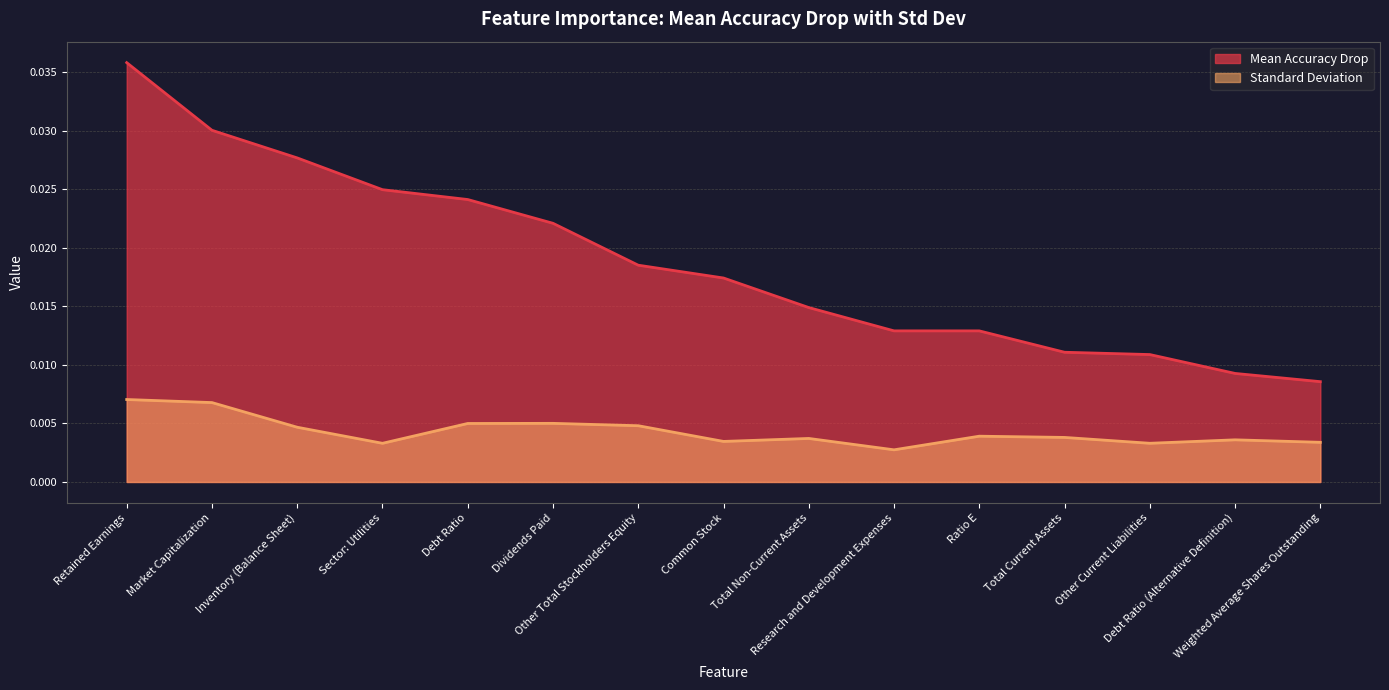

The value of Standard Deviation at Retained Earnings is 0.0. True or false?

True